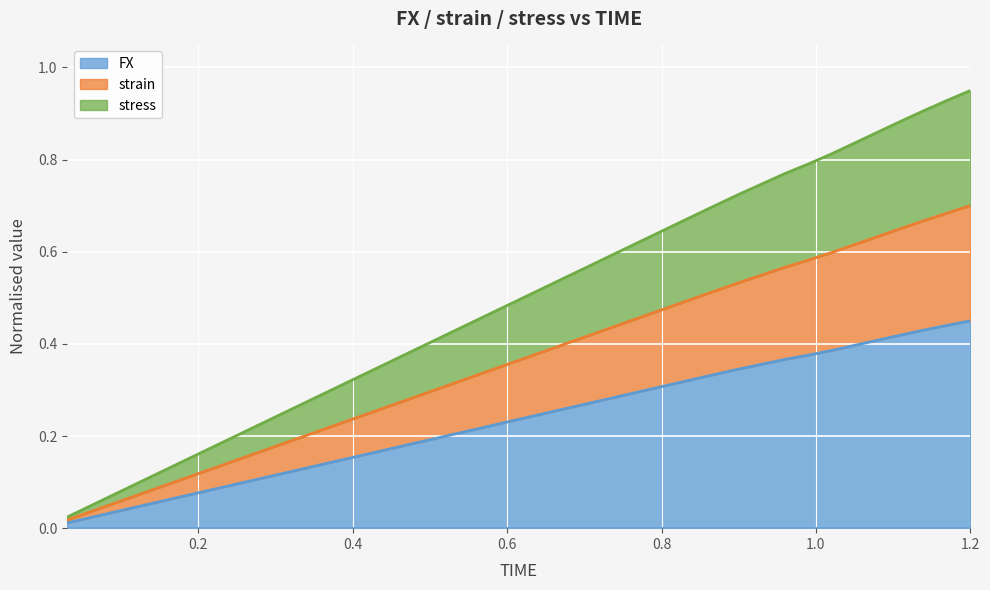

What position from the right is 1.14?

3